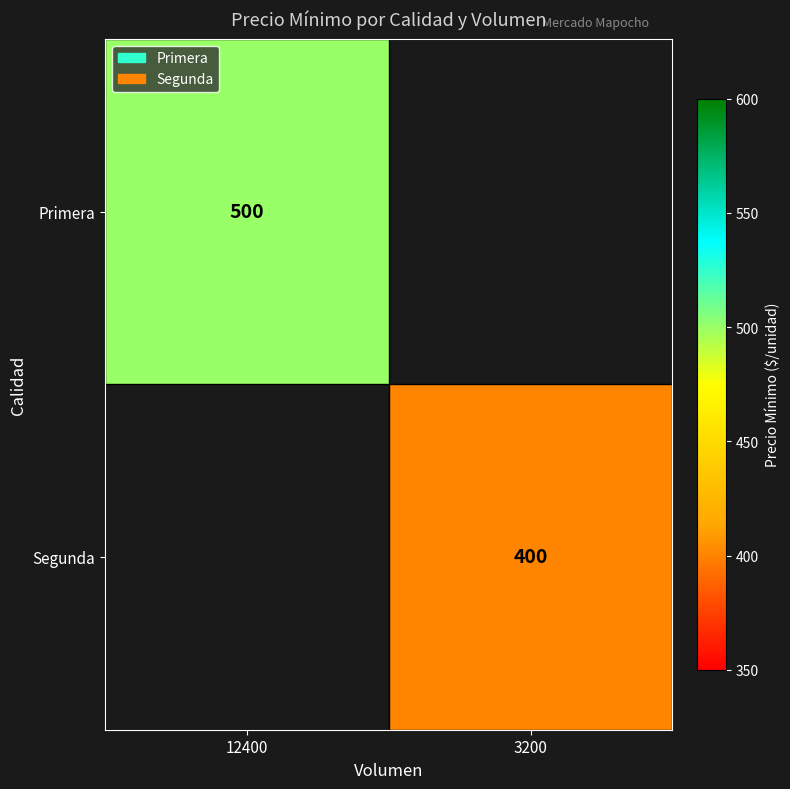

Is it true that Segunda equals 400 at 3200?

True